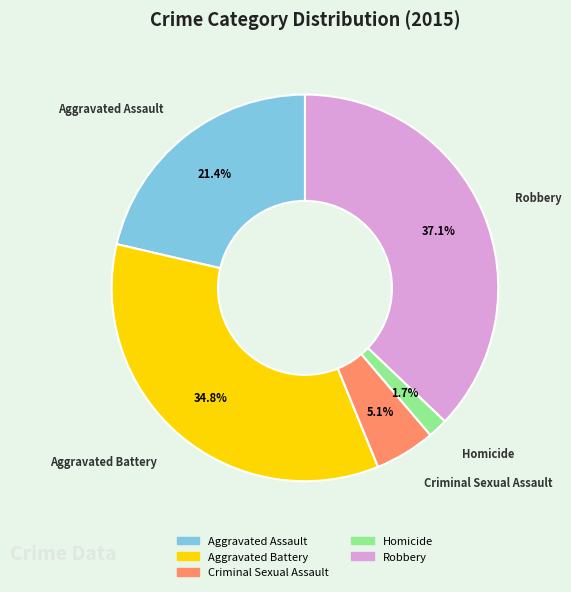

Is Criminal Sexual Assault the majority of the pie?

No